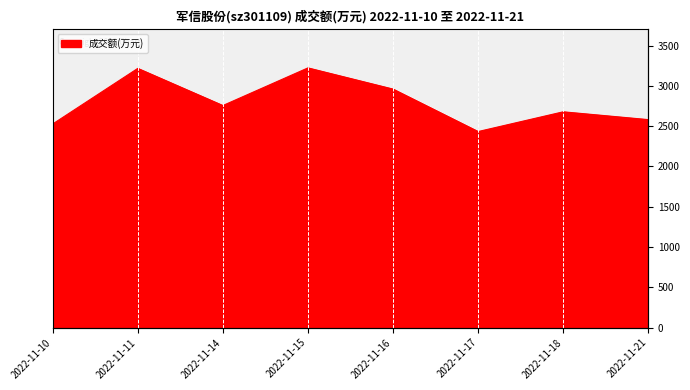

How many interior local peaks (higher than both neighbors) does the data have?

3